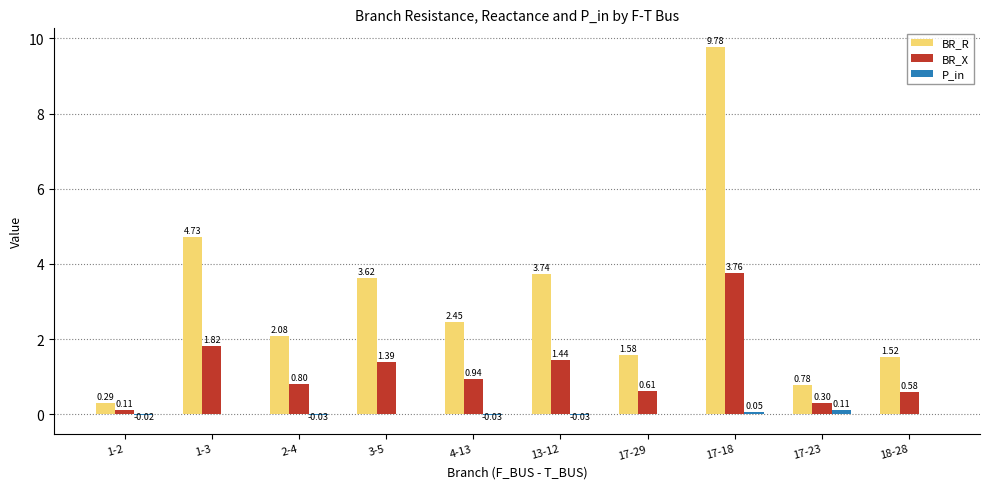

Is it true that BR_R equals 0.8 at 17-23?

True